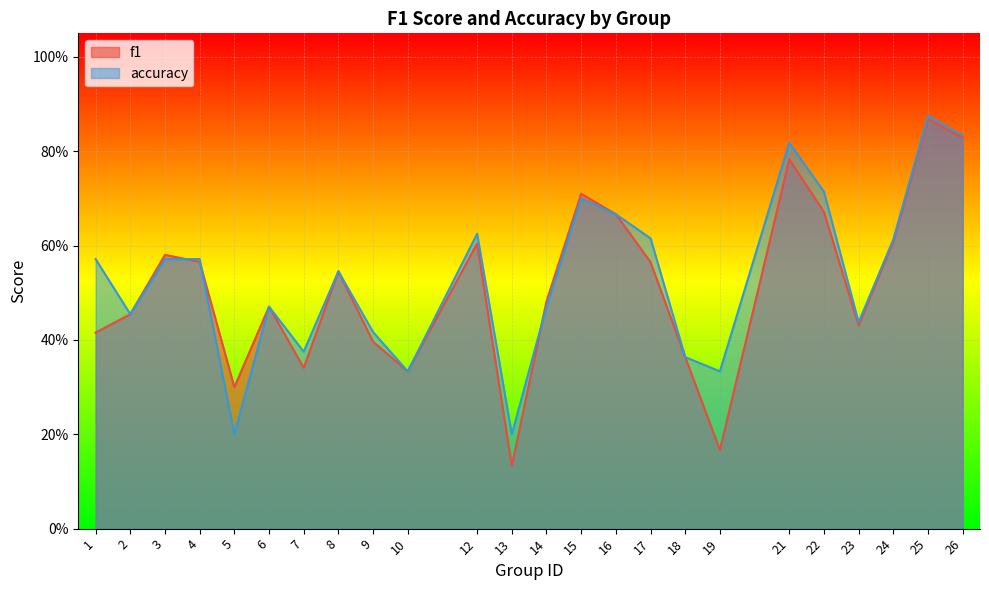

How many data points does each series have?

24